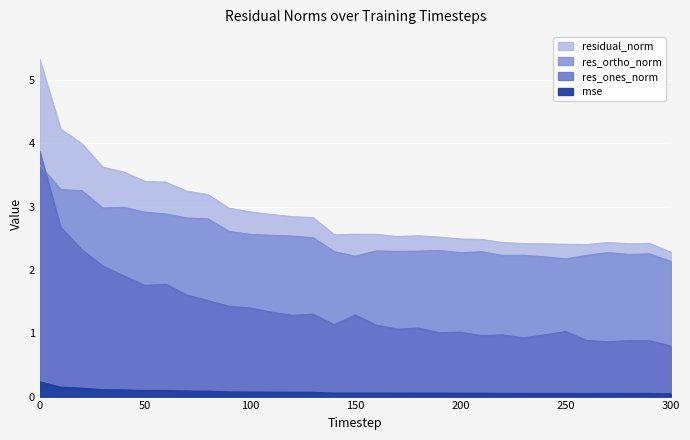

True or false: res_ones_norm and residual_norm cross at least once.

False